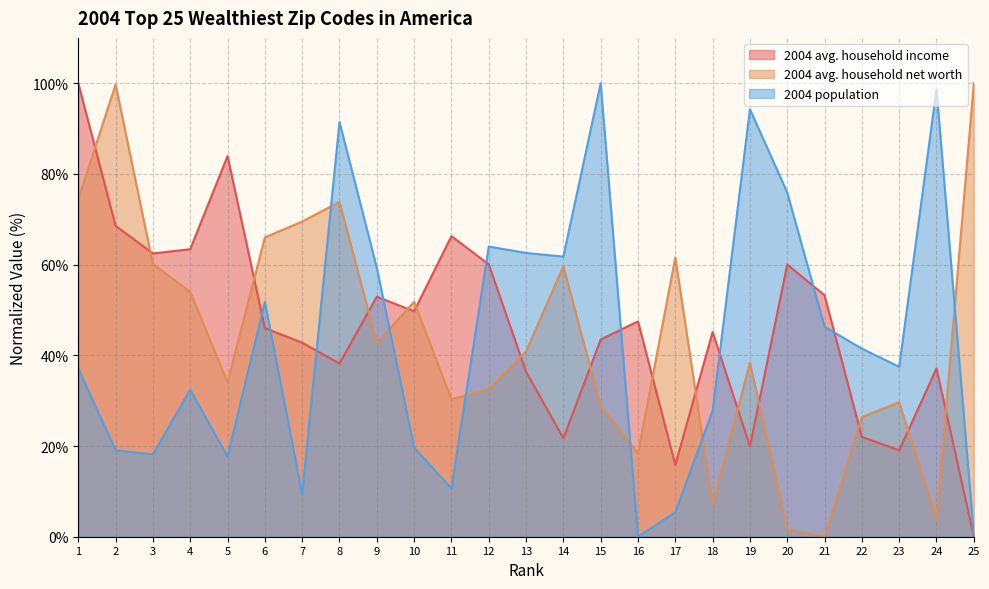

List the series in order of their peak value, highest first.

2004 avg. household income, 2004 avg. household net worth, 2004 population